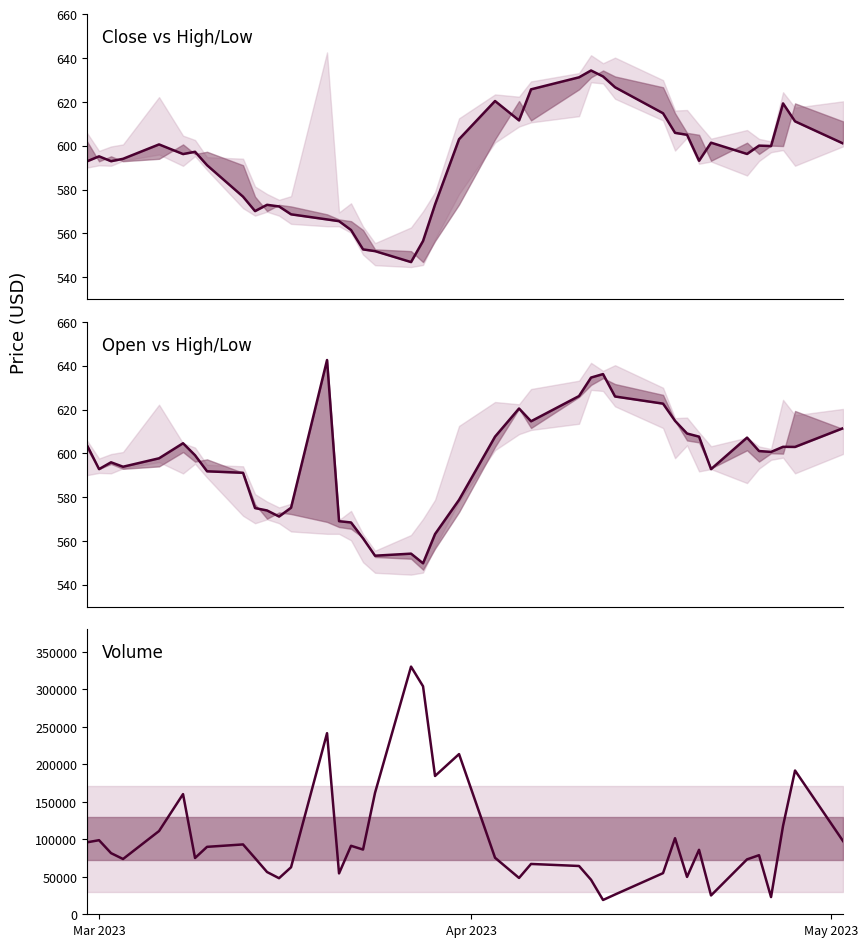

What is the difference between the maximum and minimum values in the Volume series?

311162.0